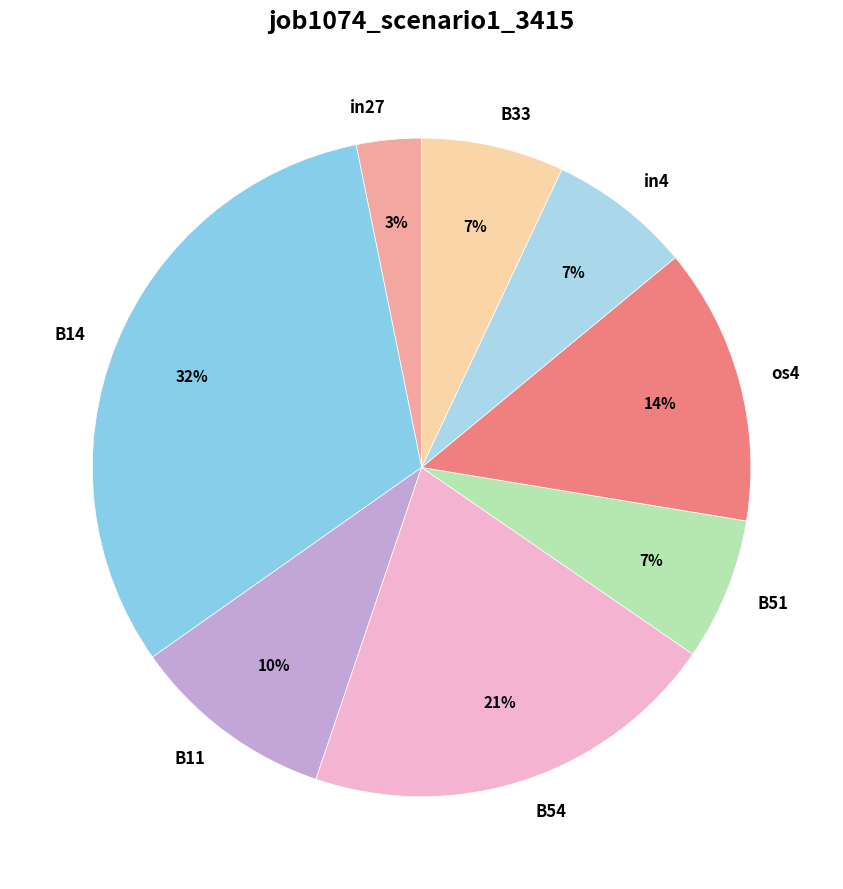

Count the number of slices in the pie.

8